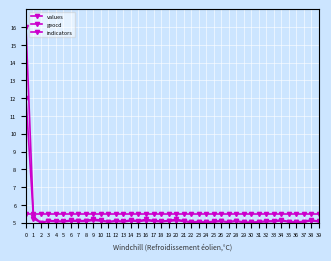

What is the minimum value for geocd?

5.0